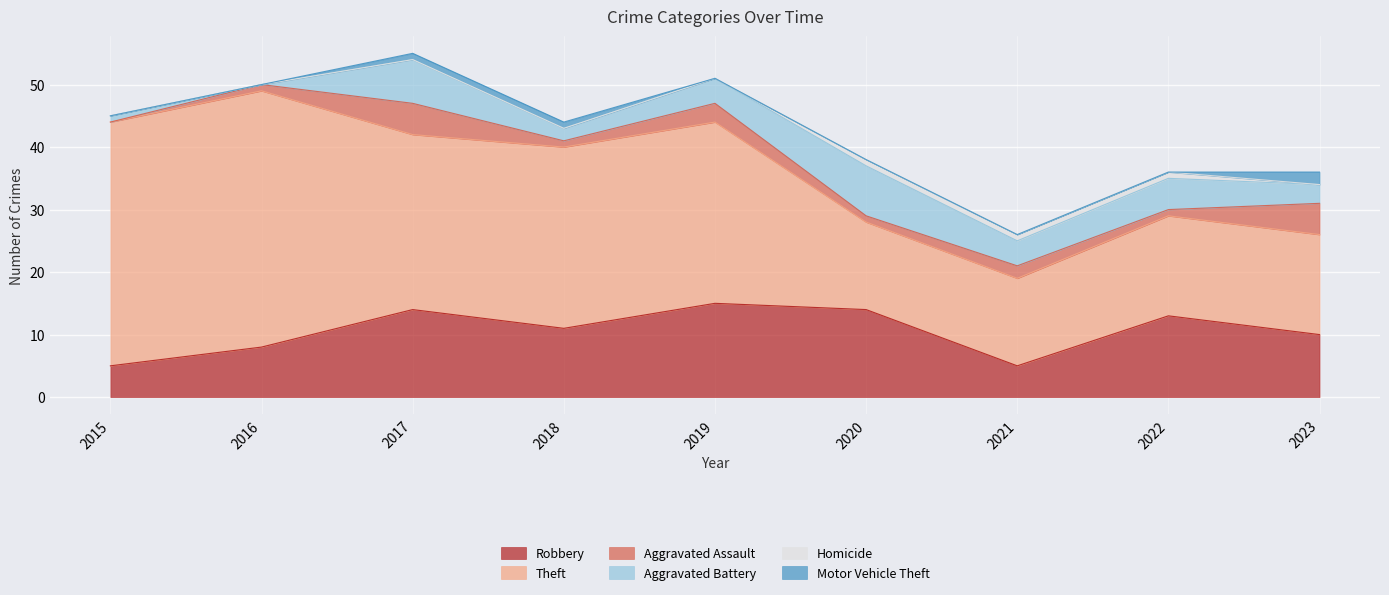

True or false: Theft and Aggravated Assault cross at least once.

False